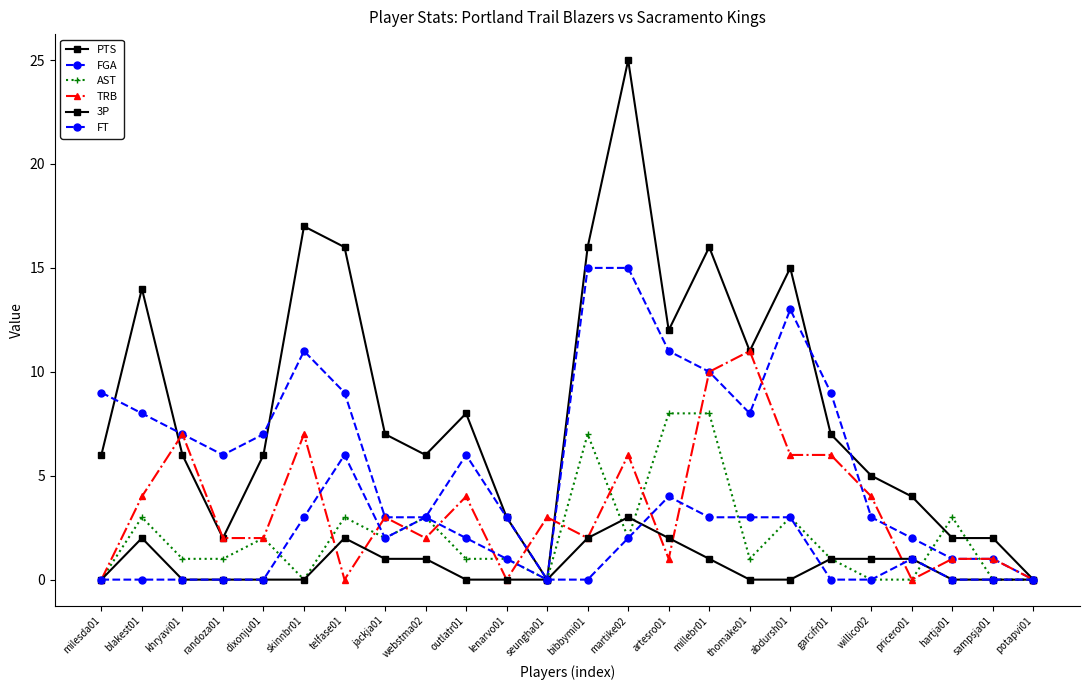

What is the difference between the AST values at blakest01 and outlatr01?

2